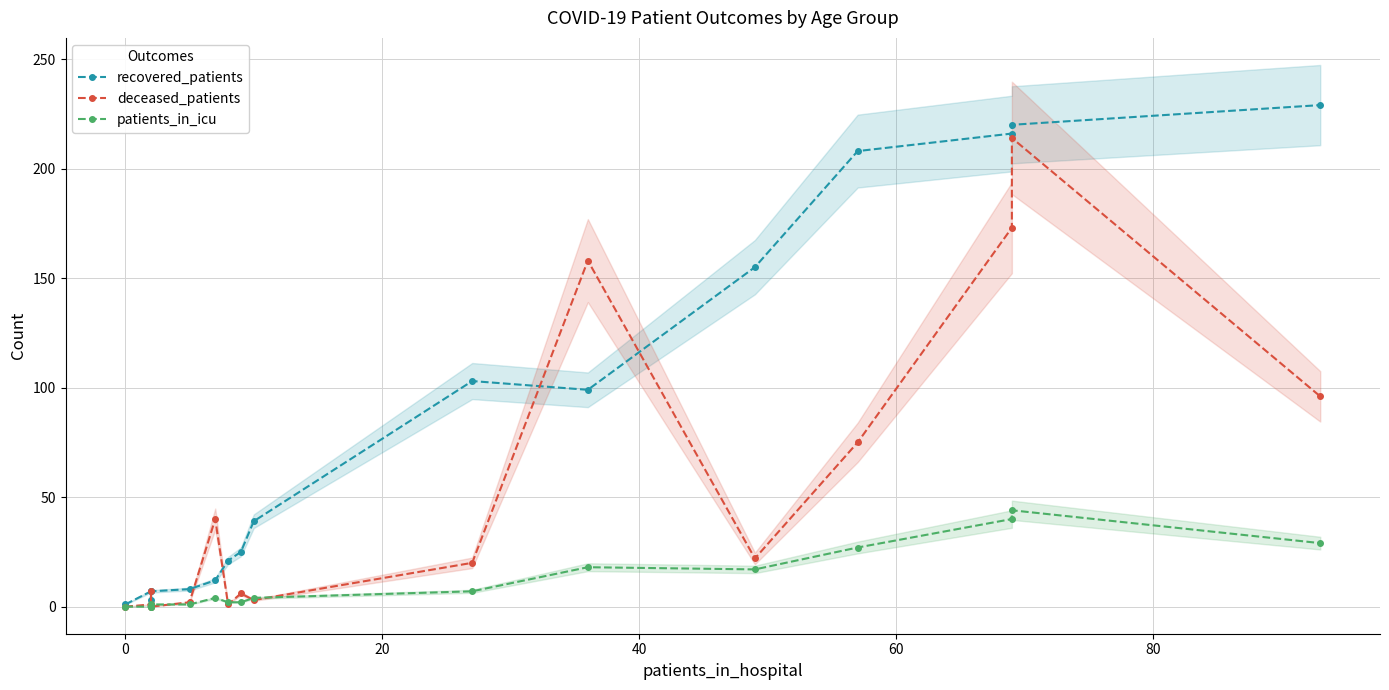

How many distinct data groups are displayed?

3